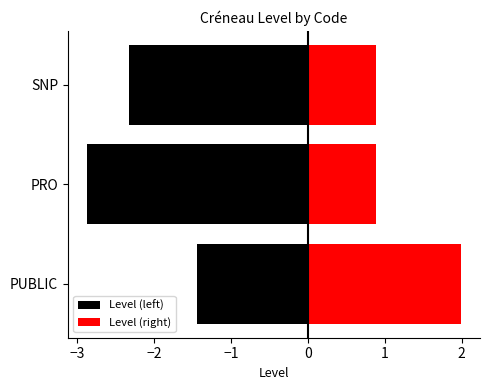

What is the approximate value of Level (left) at SNP?

-2.3